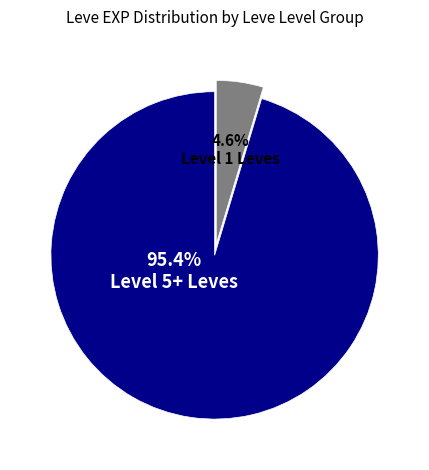

How many segments does this pie chart have?

2